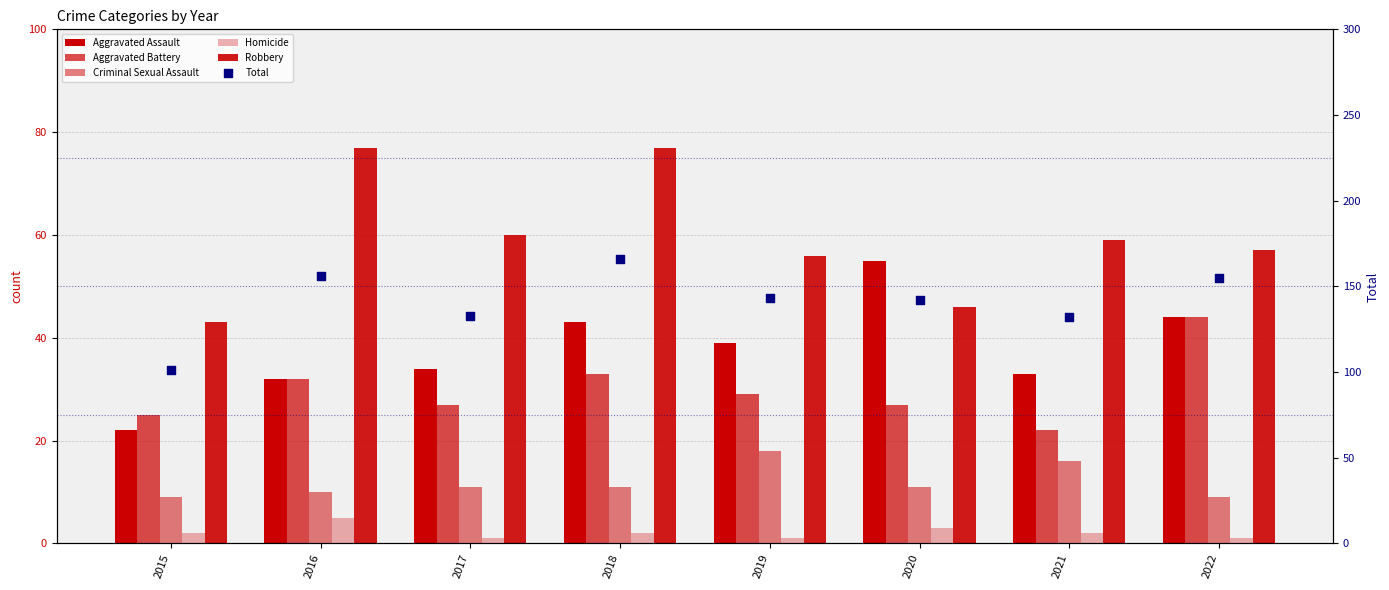

Is the value of Aggravated Battery at 2017 greater than the value of Robbery at 2021?

No